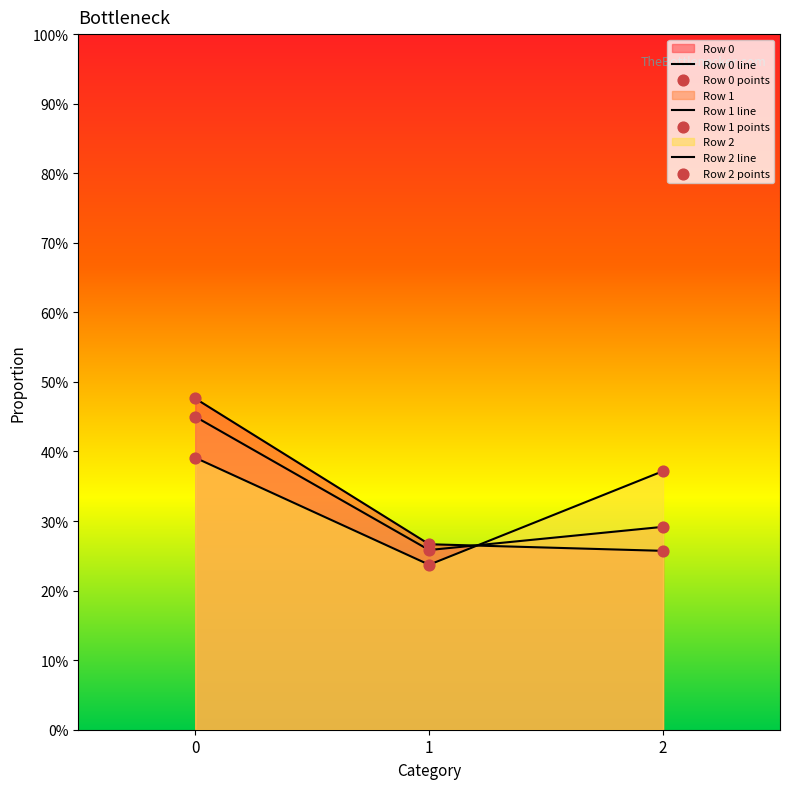

Which series contains the lowest Y value?

Row 2 line